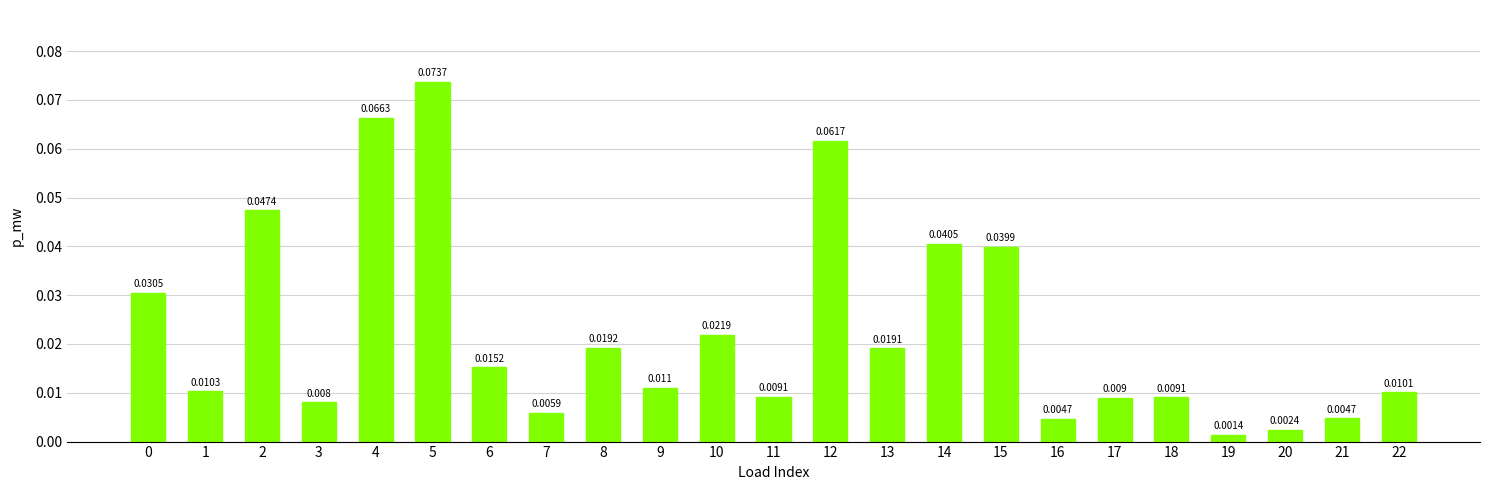

Reading left to right, list all the values displayed in this chart.

0=0.0	1=0.0	2=0.0	3=0.0	4=0.1	5=0.1	6=0.0	7=0.0	8=0.0	9=0.0	10=0.0	11=0.0	12=0.1	13=0.0	14=0.0	15=0.0	16=0.0	17=0.0	18=0.0	19=0.0	20=0.0	21=0.0	22=0.0